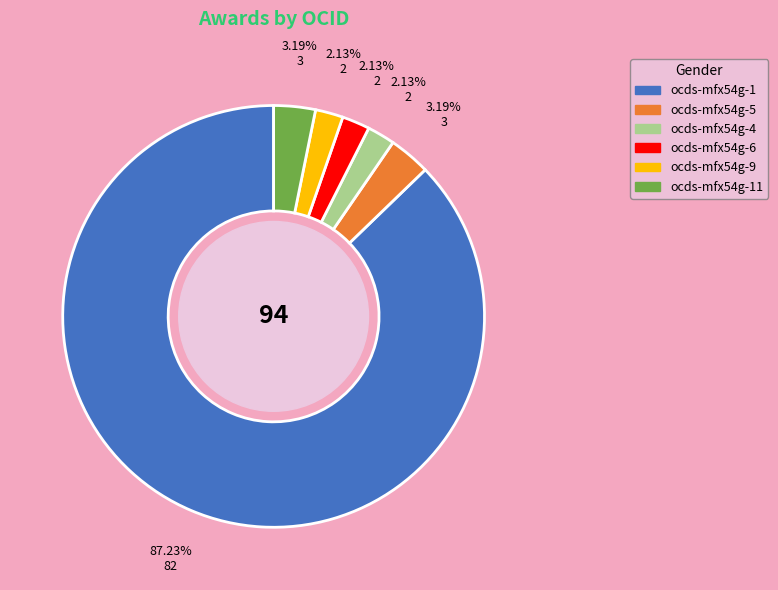

Is there any slice that represents more than half of the pie?

Yes